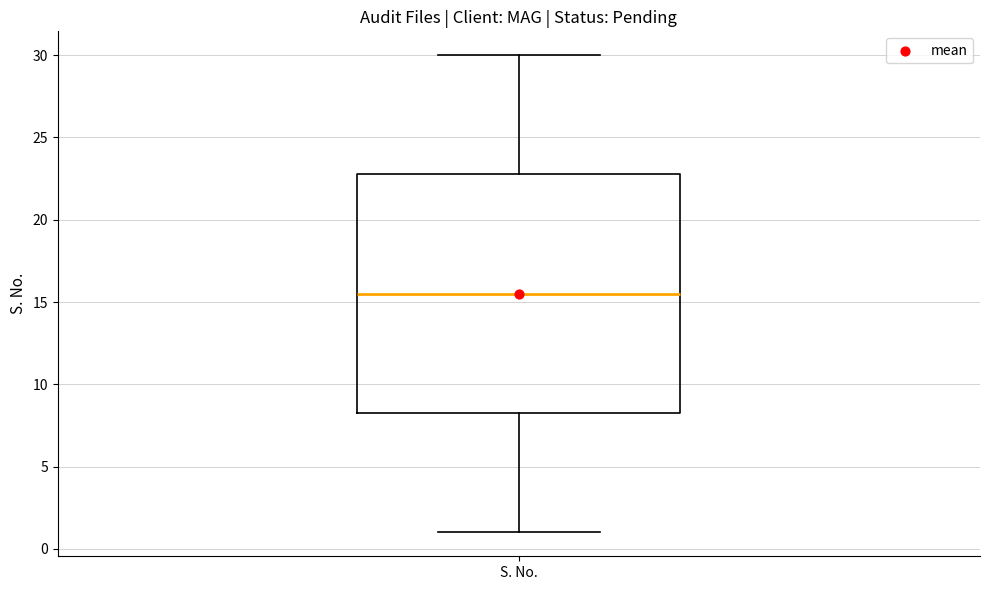

Where does the upper whisker of the box for S. No. end on the y-axis? The values are not printed on the chart, so give them approximately, as read against the axis.

30.0